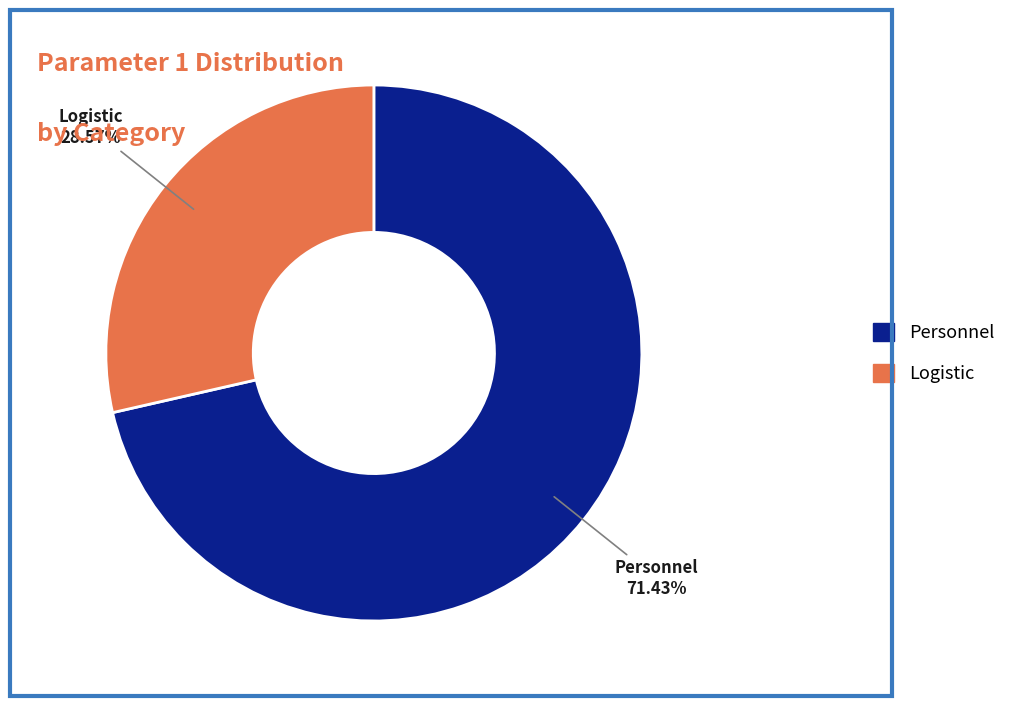

Count the number of slices in the pie.

2